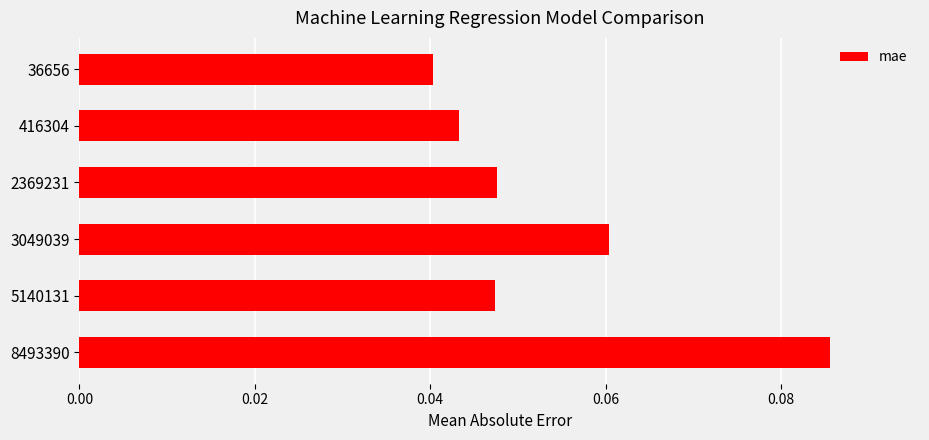

The chart shows a value of 0.0 at 3049039. True or false?

False